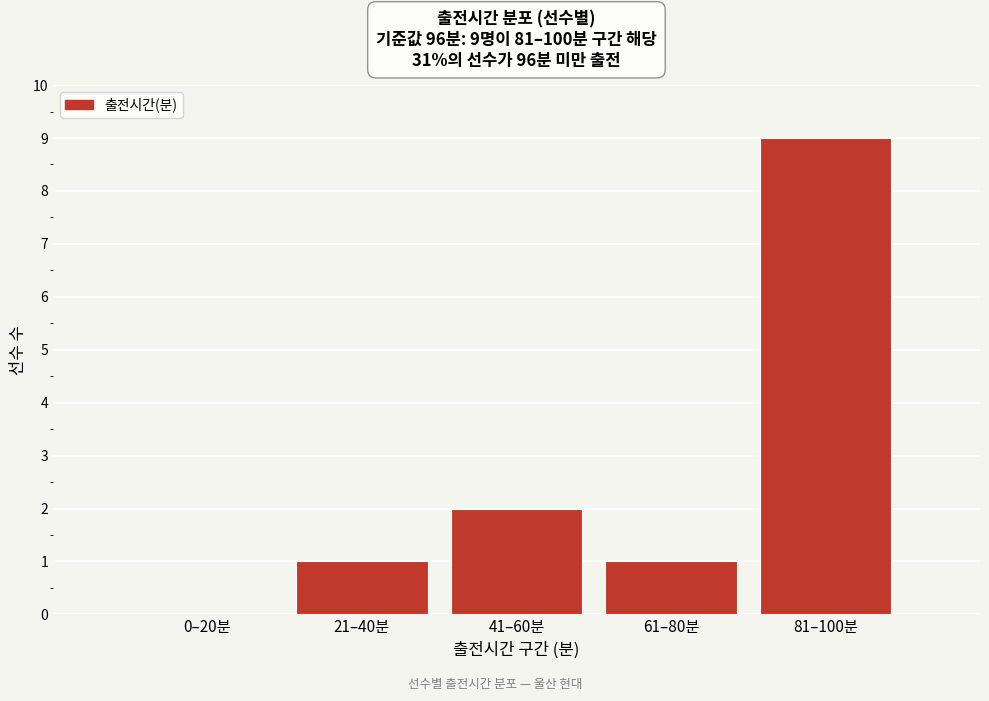

Reading right to left, extract all data points from this chart.

81–100분=9	61–80분=1	41–60분=2	21–40분=1	0–20분=0